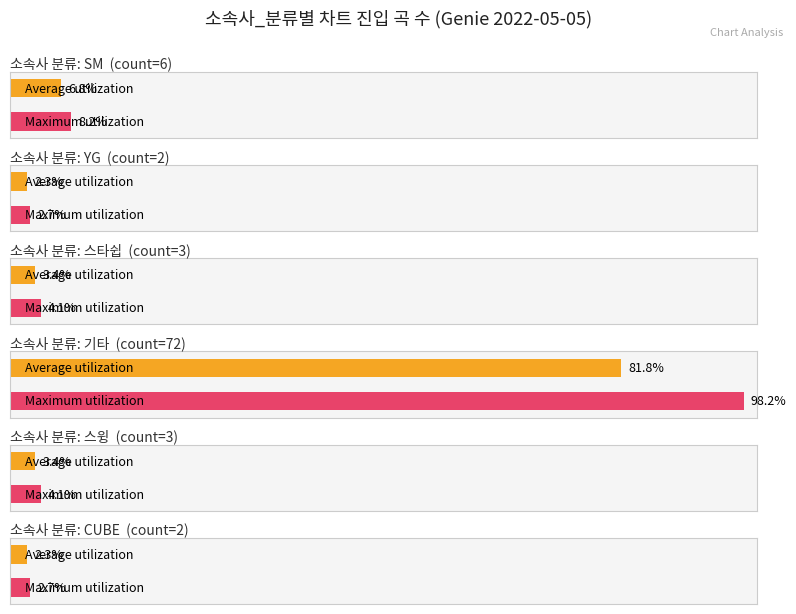

What is the label of the 3rd bar from the left?

스타쉽